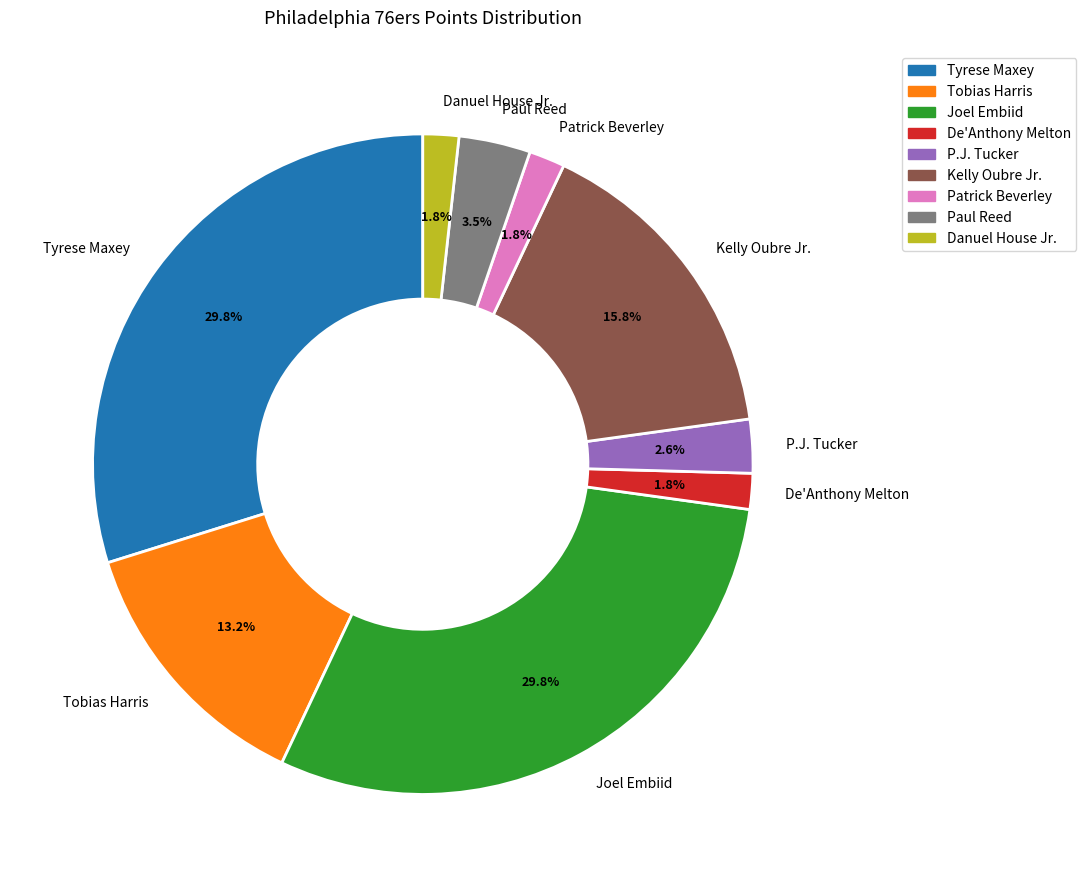

Is the sum of Tyrese Maxey and Danuel House Jr. greater than half?

No